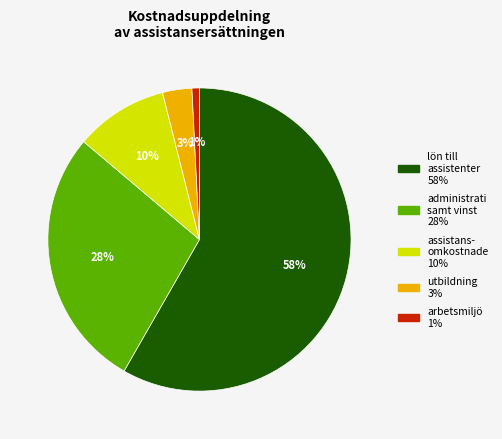

To the nearest percent, what is the average slice percentage?

20%